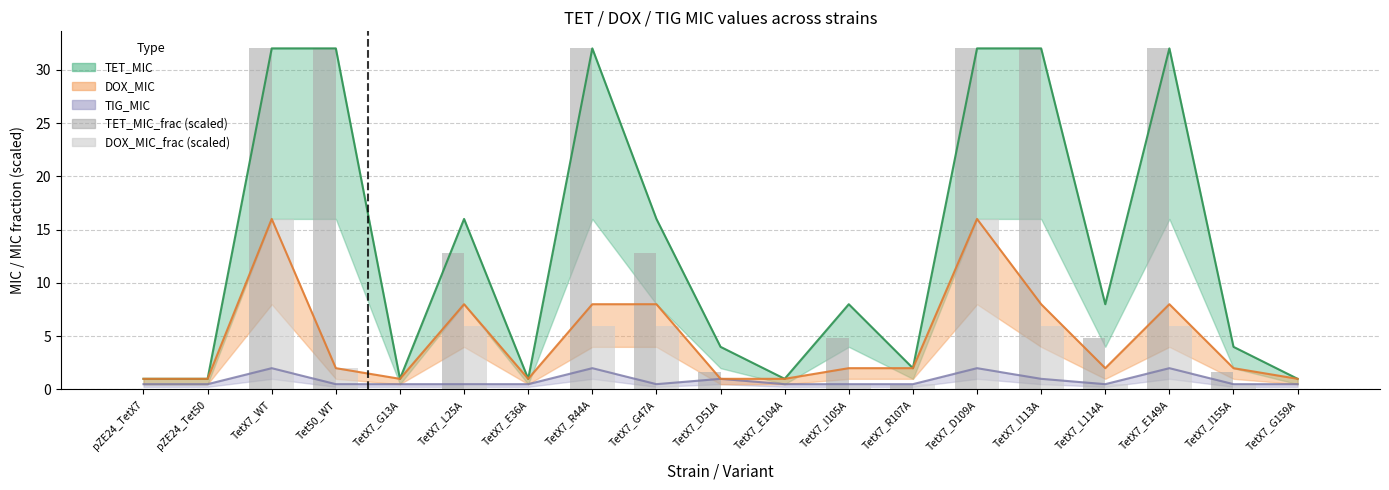

Between TetX7_G47A and TetX7_D109A, which series saw the biggest shift?

TET_MIC_frac (scaled)